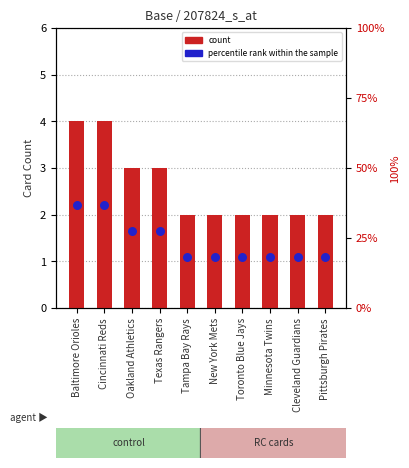

At which category is the sum across all series the highest?

Baltimore Orioles